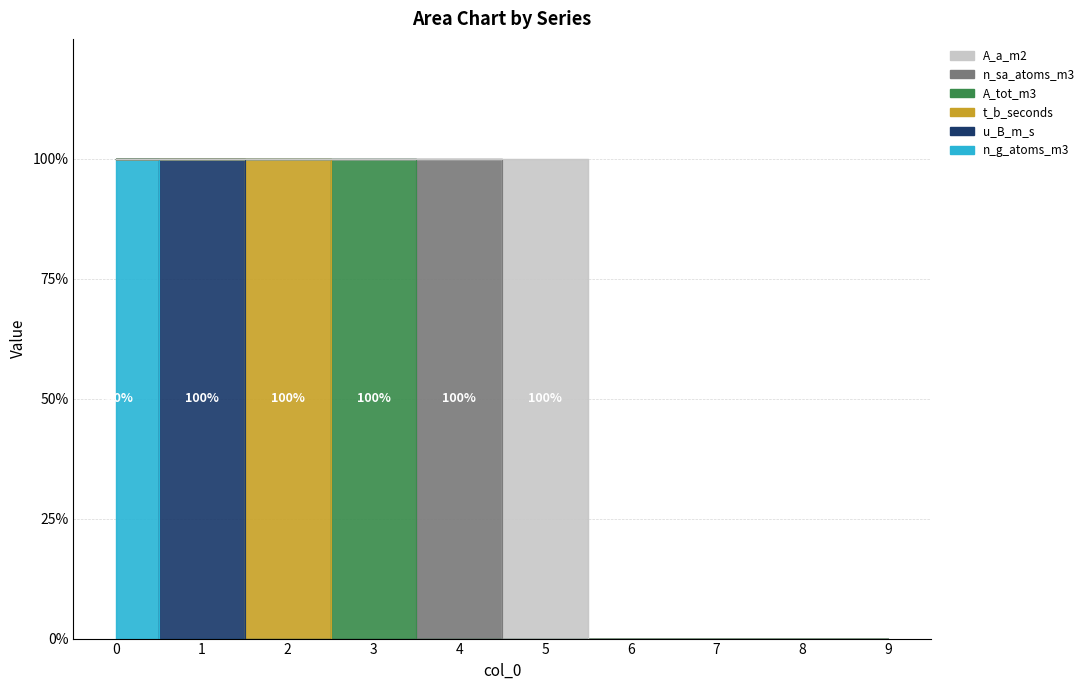

List the labels in order of n_sa_atoms_m3 value, largest first.

4, 0, 1, 2, 3, 5, 6, 7, 8, 9